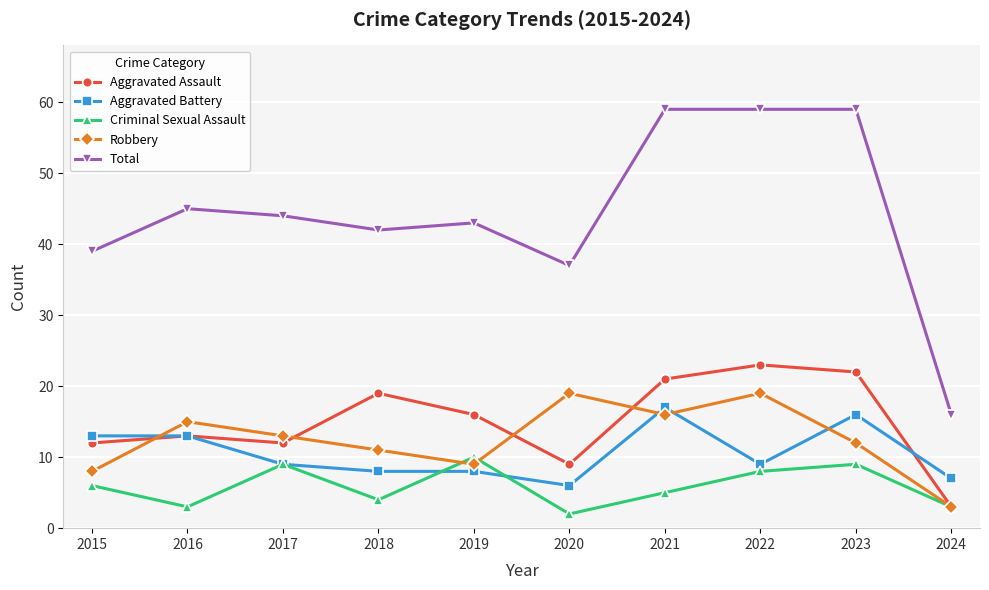

Rank the series by their maximum value, from highest to lowest.

Total, Aggravated Assault, Robbery, Aggravated Battery, Criminal Sexual Assault